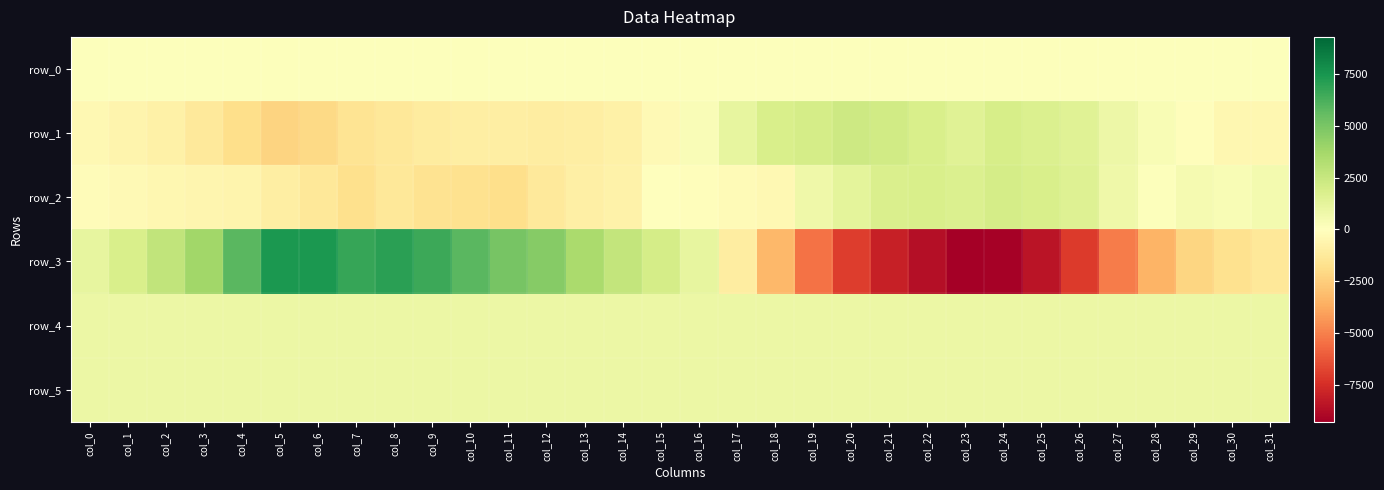

At which label does row_5 reach its peak?

col_25